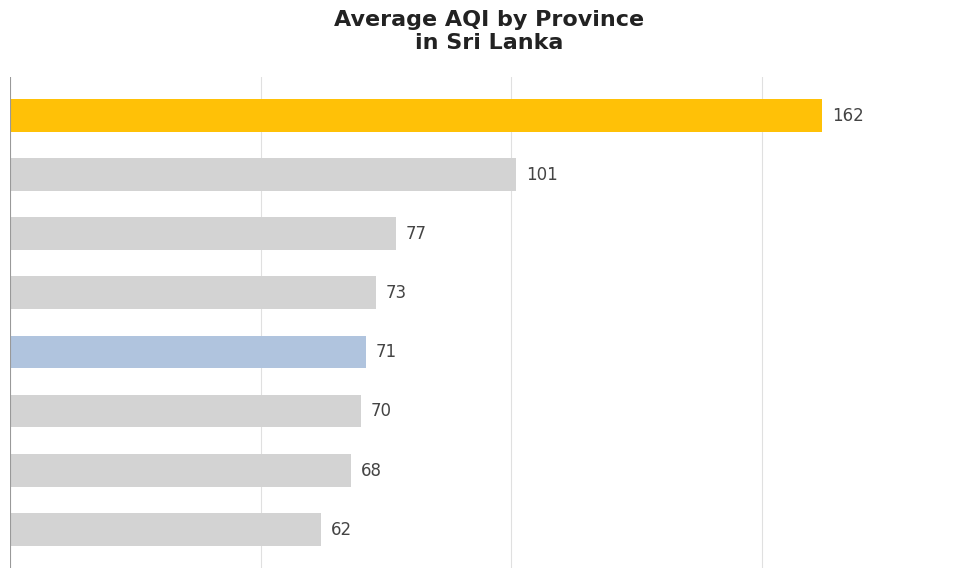

Are the bars horizontal?

Yes